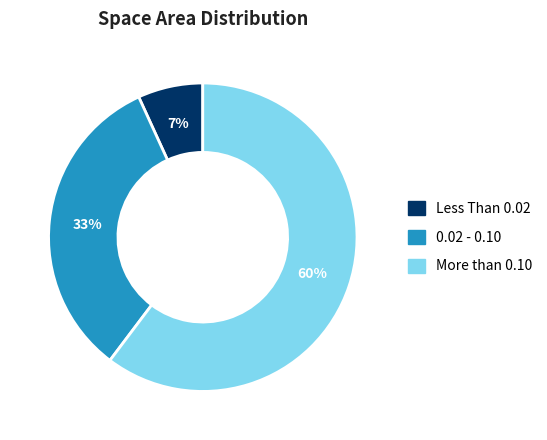

Does any single category account for the majority?

Yes